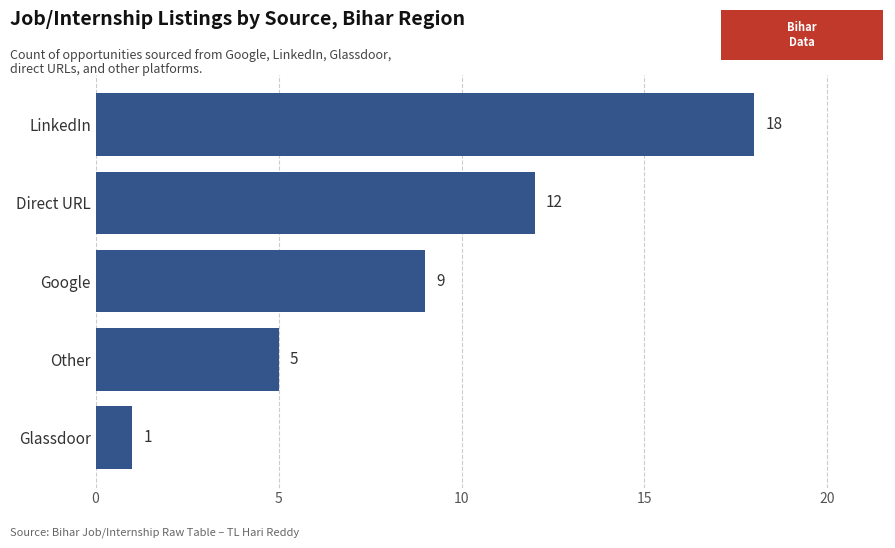

At which label is the value closest to 9?

Google